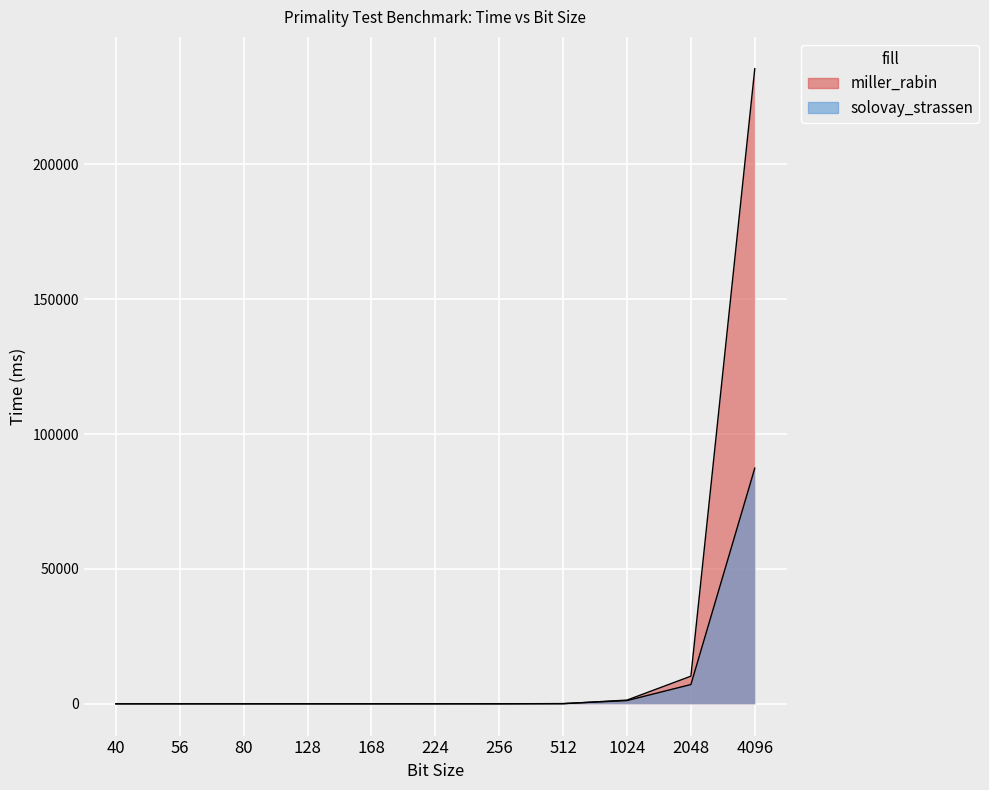

What are all the series names shown in the legend?

miller_rabin, solovay_strassen